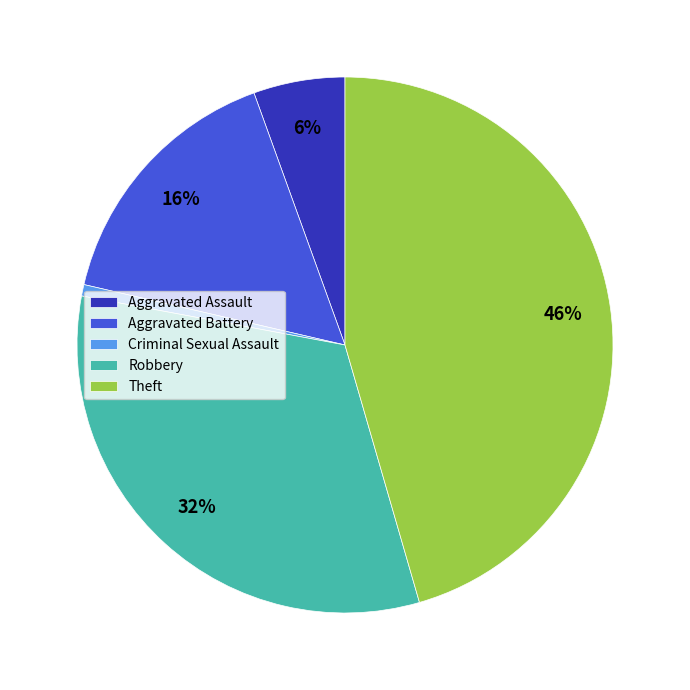

True or false: Robbery accounts for 32% of the total.

True